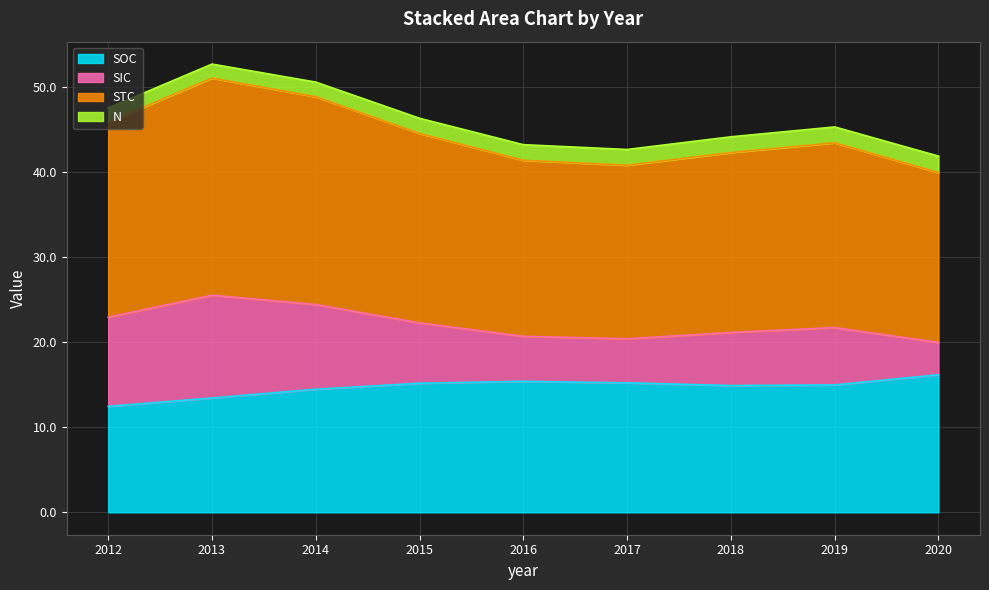

Reading left to right, extract all data points from this chart.

SOC: 12.5	13.4	14.5	15.2	15.4	15.2	14.9	15.0	16.2
SIC: 10.5	12.1	10.0	7.1	5.3	5.2	6.2	6.8	3.8
STC: 23.0	25.5	24.5	22.3	20.7	20.4	21.2	21.7	20.0
N: 1.6	1.7	1.7	1.8	1.8	1.9	1.9	1.9	1.9
t: 12.5	13.4	14.5	15.2	15.4	15.2	14.9	15.0	16.2